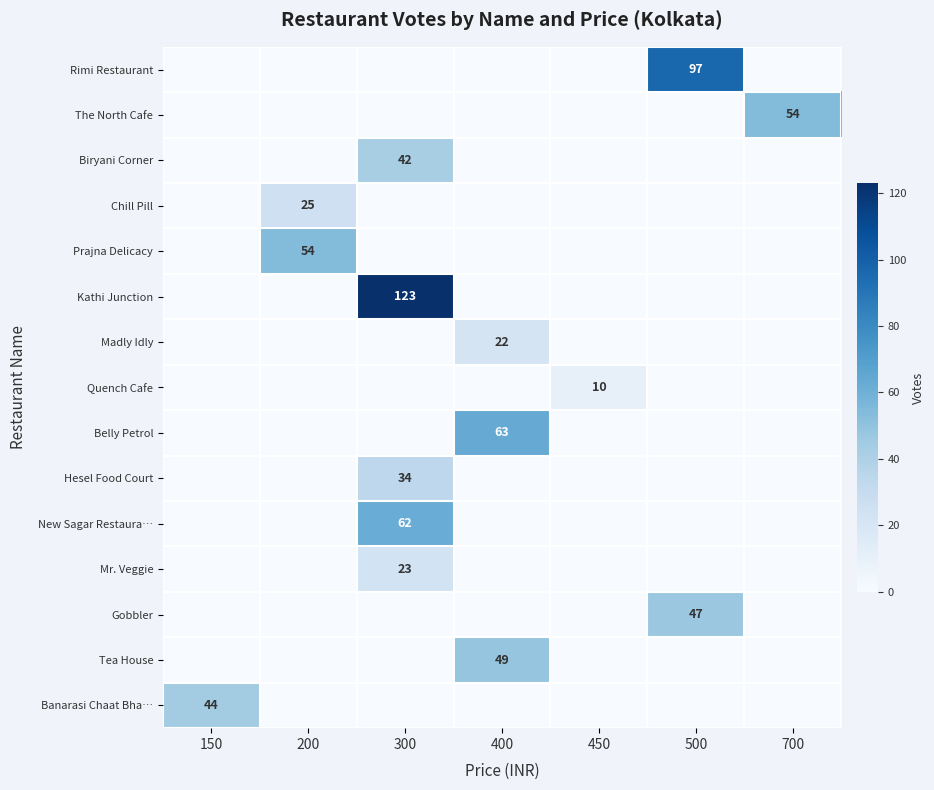

The value of Madly Idly at 400 is 10. True or false?

False